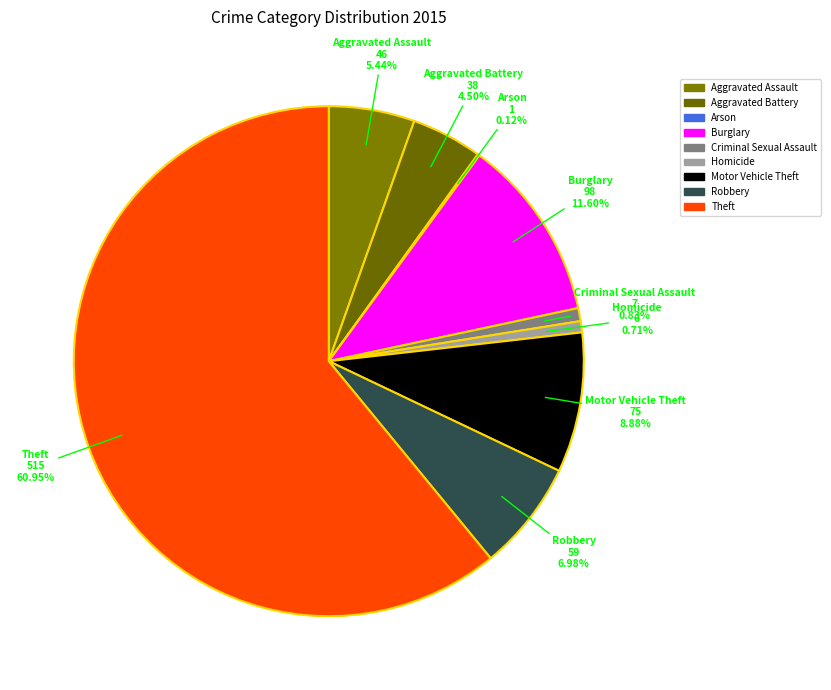

Is it true that Burglary is 1% of the pie?

False